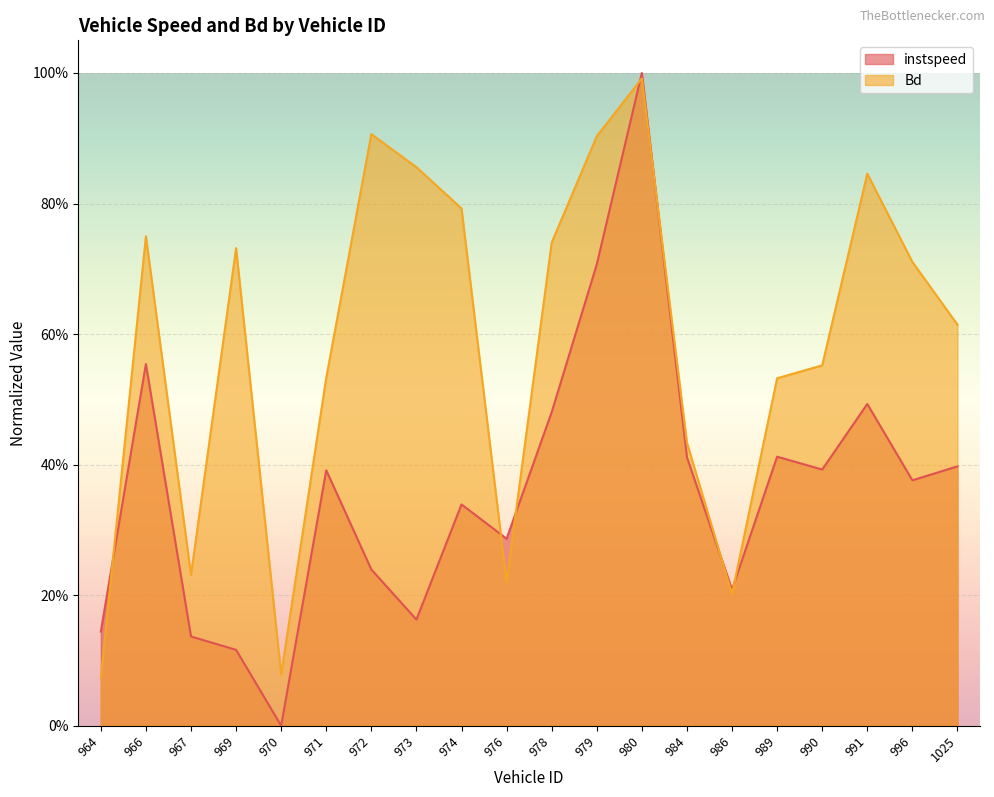

What is the sum of all instspeed values?

7.2